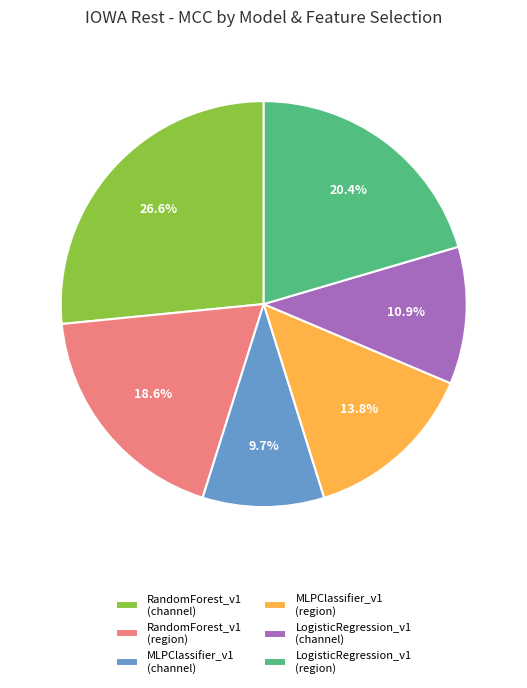

Which has a higher value, LogisticRegression_v1 (channel) or RandomForest_v1 (region)?

RandomForest_v1 (region)